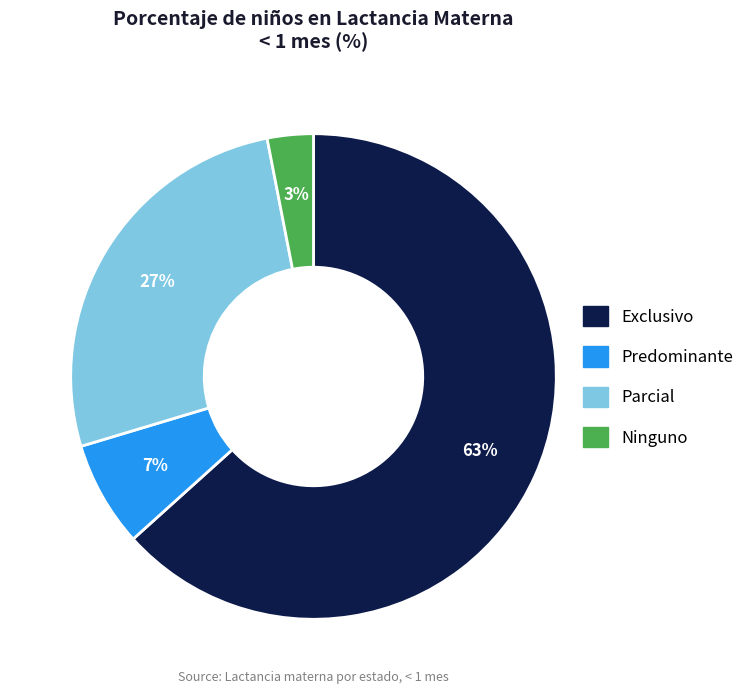

Combined, do Exclusivo and Ninguno account for over 50%?

Yes